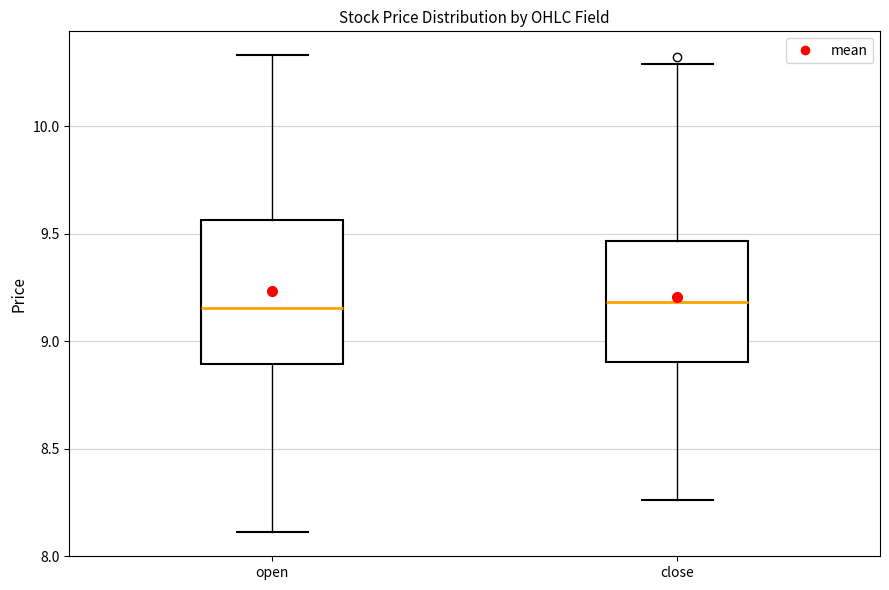

Reading left to right, read every box against the y-axis: the position of its median line, the range the box covers, and the ends of its whiskers. The values are not printed on the chart, so give them approximately, as read against the axis.

open: median 9.15, box 8.90 to 9.55, whiskers 8.10 to 10.35
close: median 9.20, box 8.90 to 9.45, whiskers 8.25 to 10.30